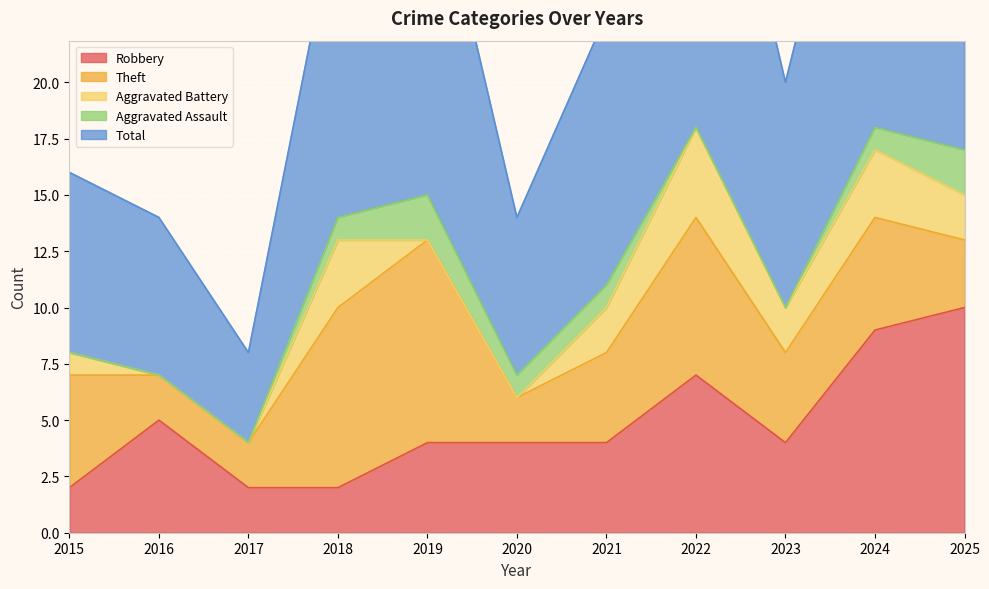

At which category does the chart reach its peak across all series?

2022